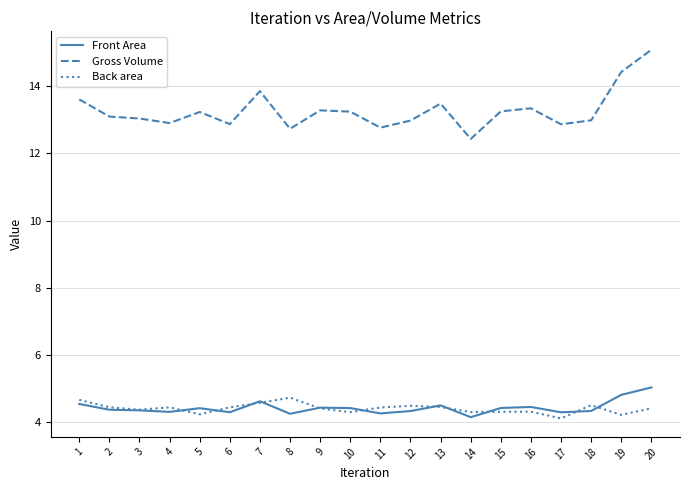

Is it true that Back area equals 4.3 at 15?

True